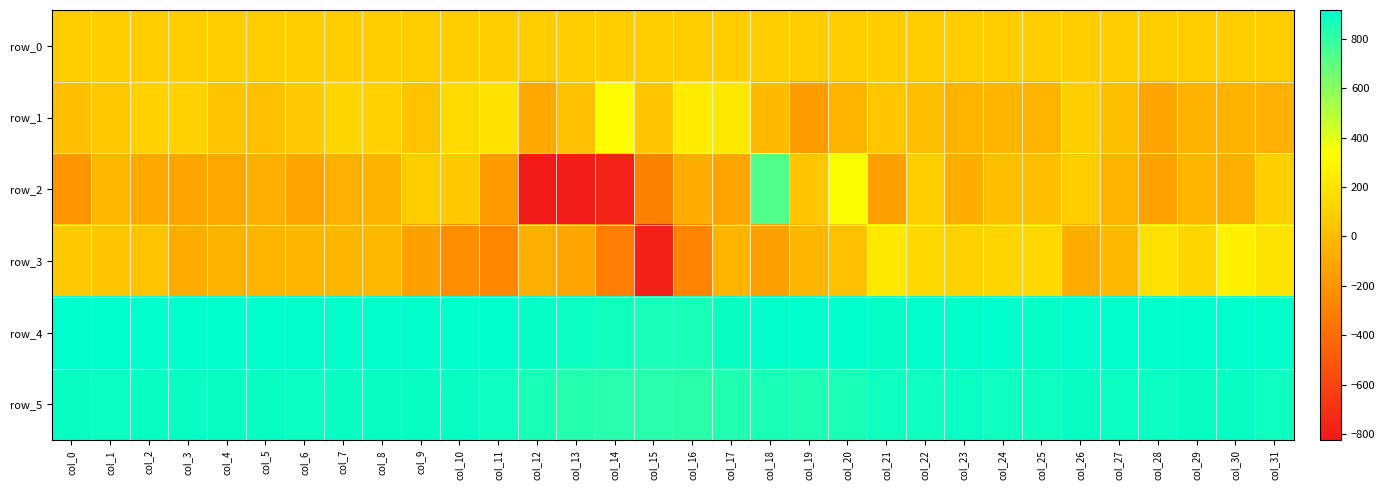

How many data points in row_5 are less than 888?

16